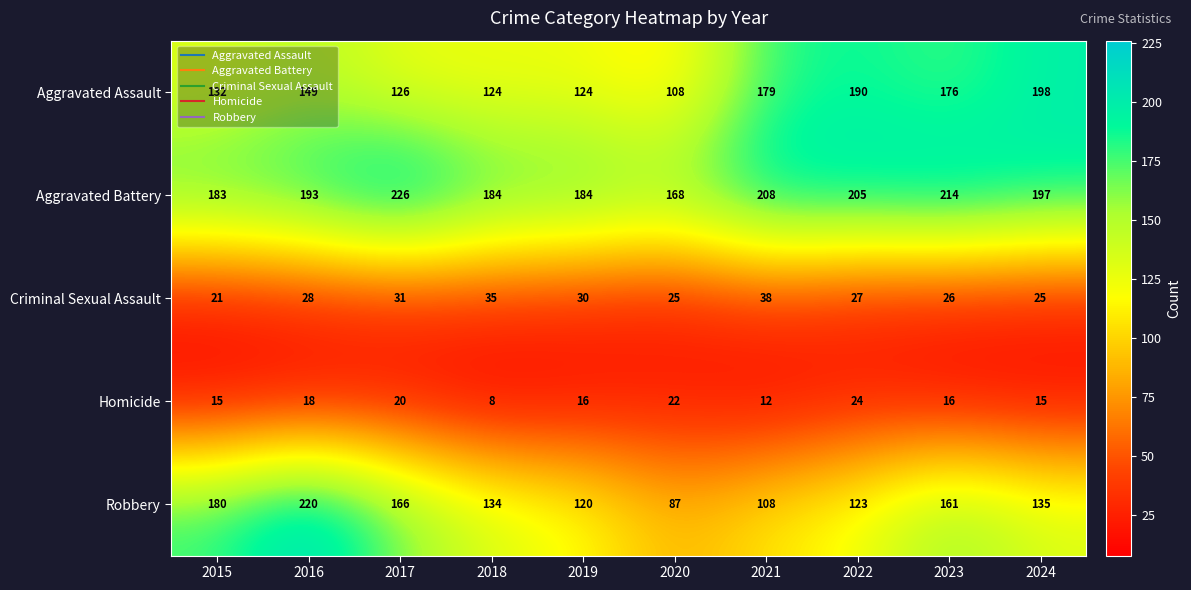

At how many categories does at least one series exceed 51?

10